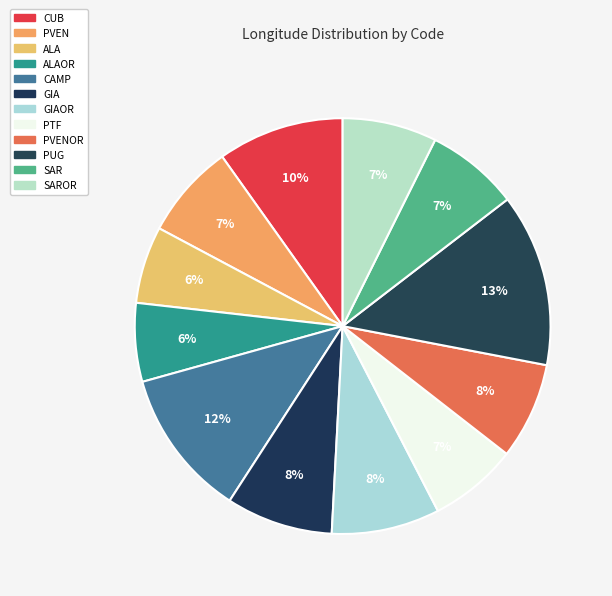

What percentage is the ALA slice, to the nearest percent?

6%